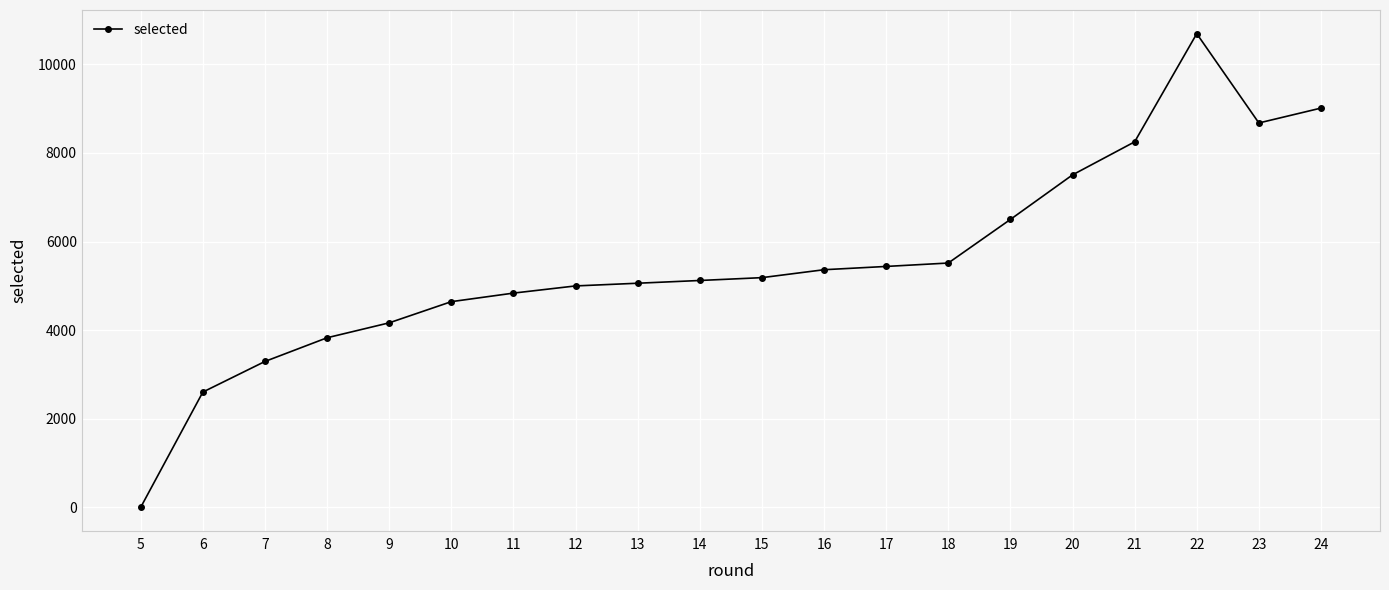

What is the greatest value displayed?

10692